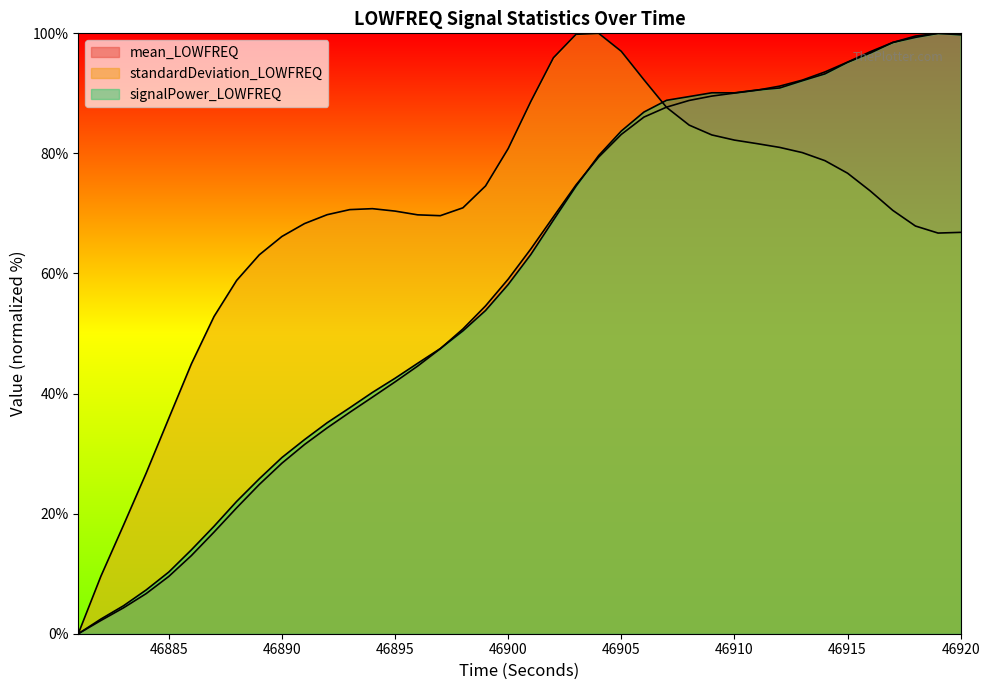

Does the chart display data point markers on the line(s)?

No